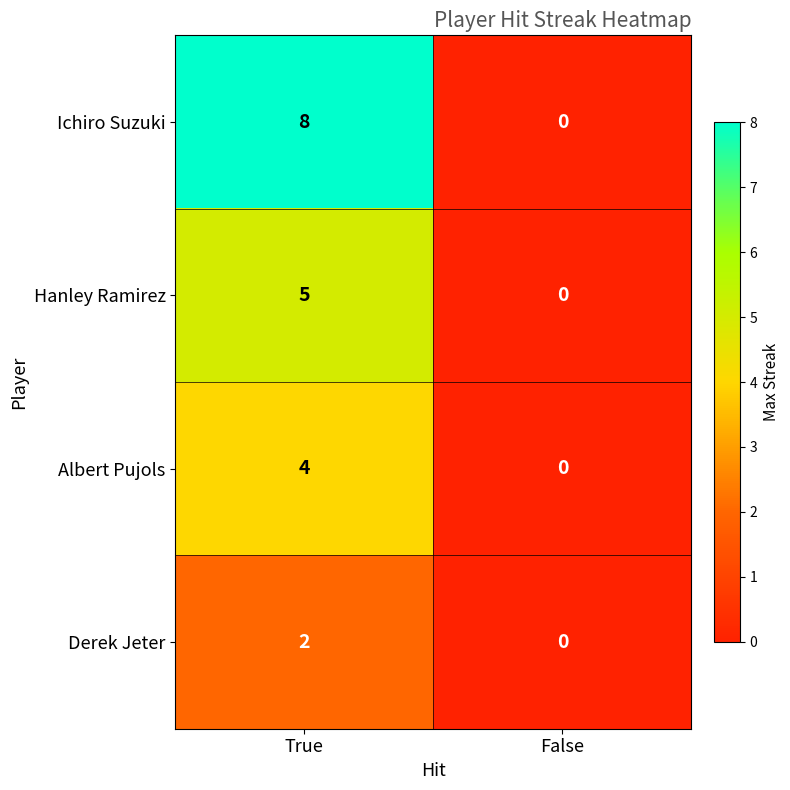

Count the number of data series in this chart.

4